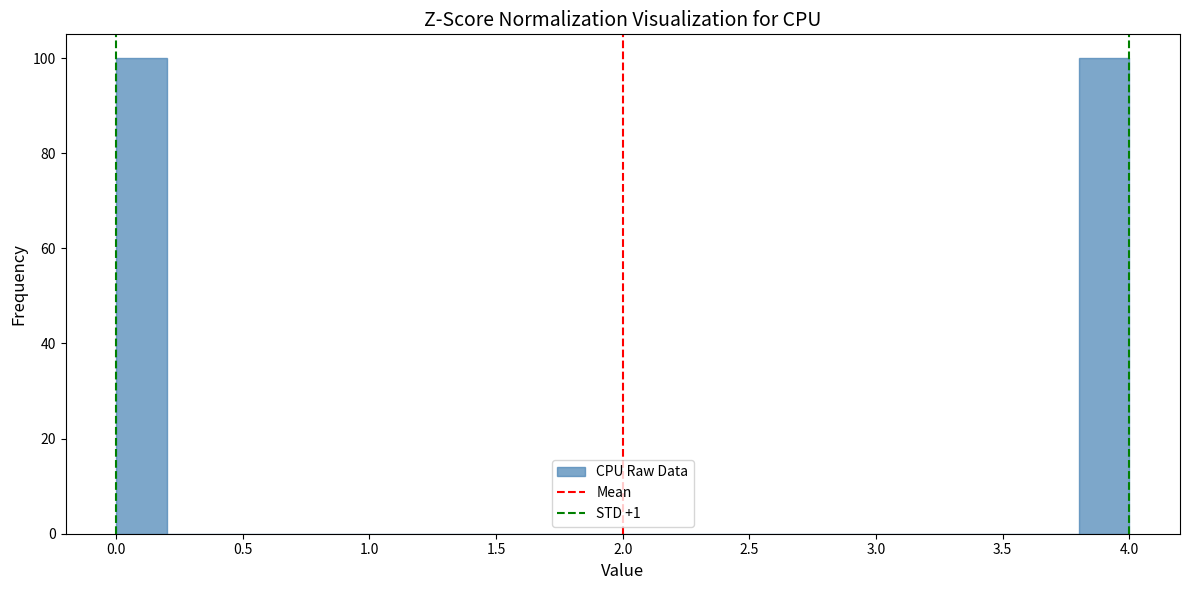

What is the height of the bar covering 3.8 to 4.0 on the x-axis? The values are not printed on the chart, so give them approximately, as read against the axis.

100